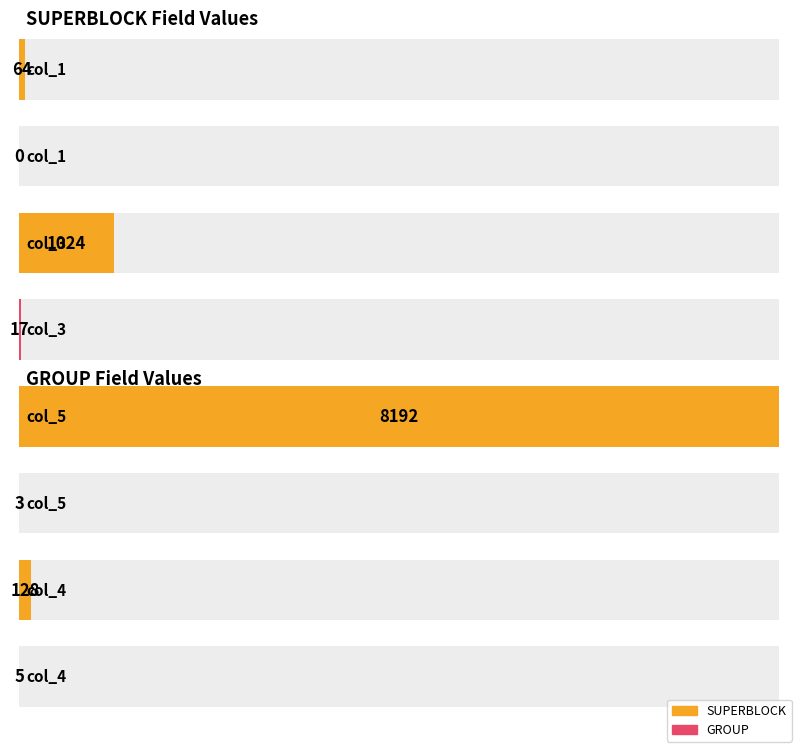

True or false: GROUP has a value of 3 at col_5.

True